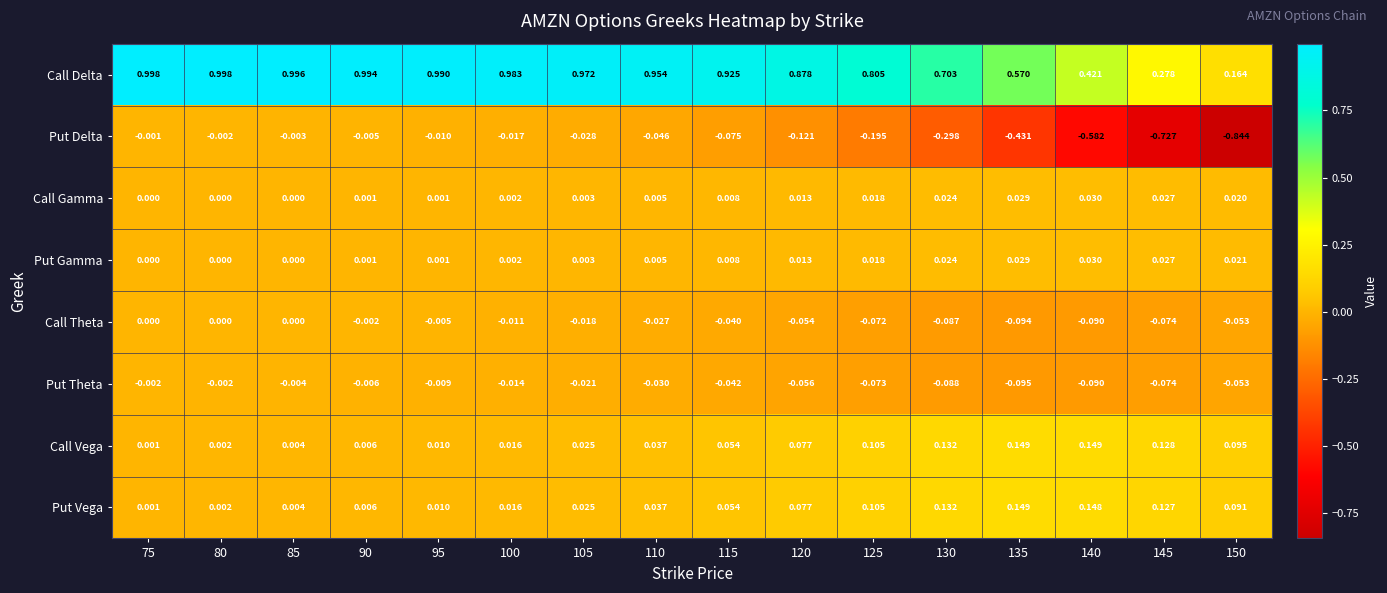

Which series has the widest spread of values?

Put Delta